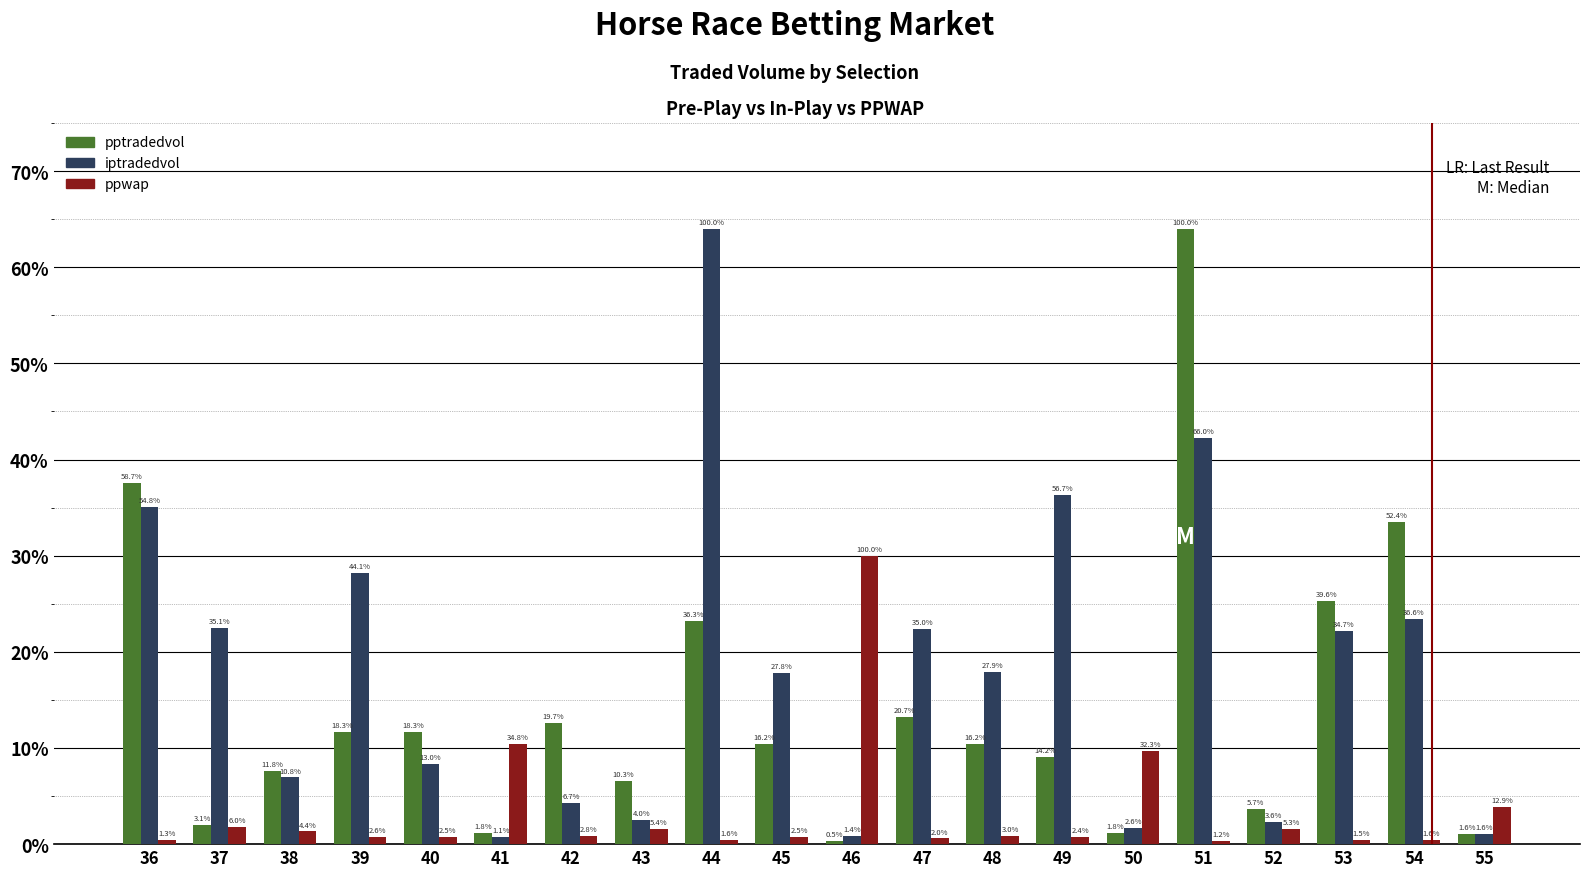

Where does the iptradedvol series first go above 17?

36